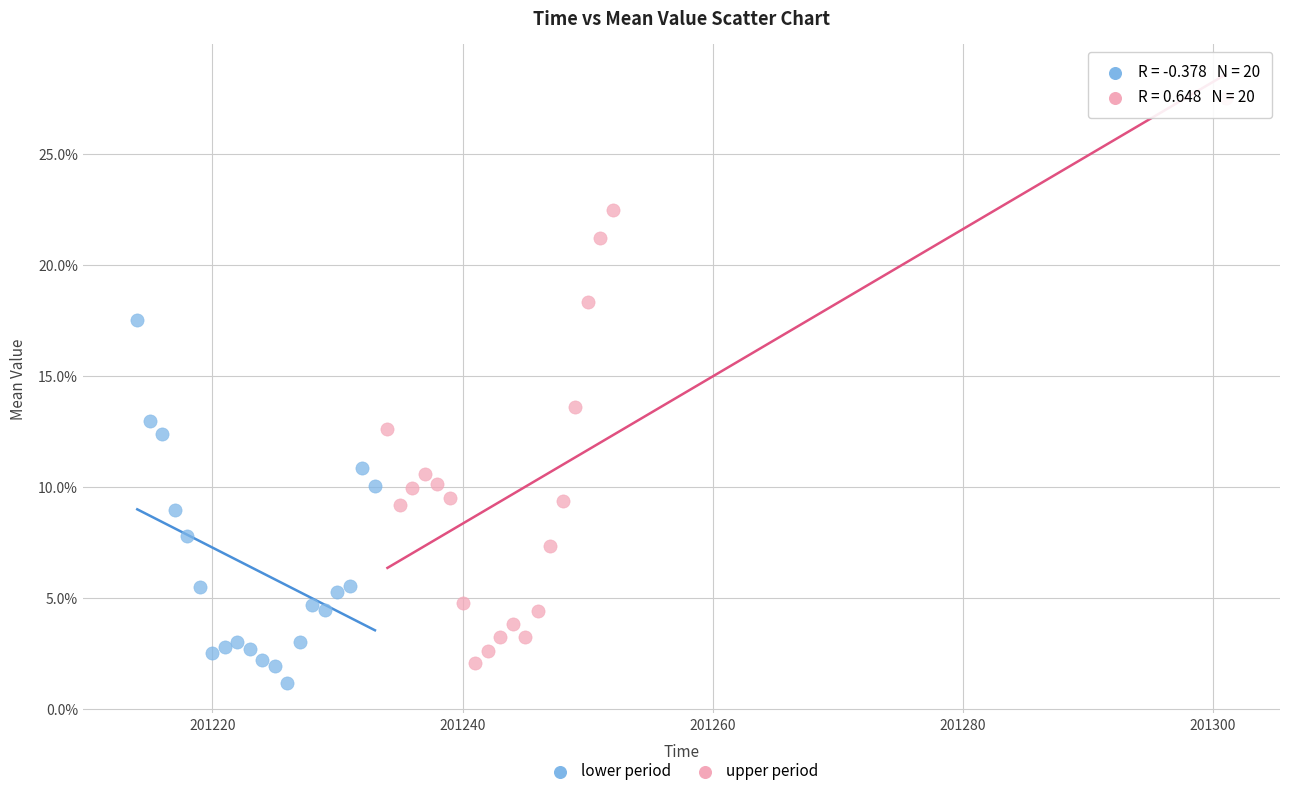

Which series reaches the minimum Y coordinate?

lower period